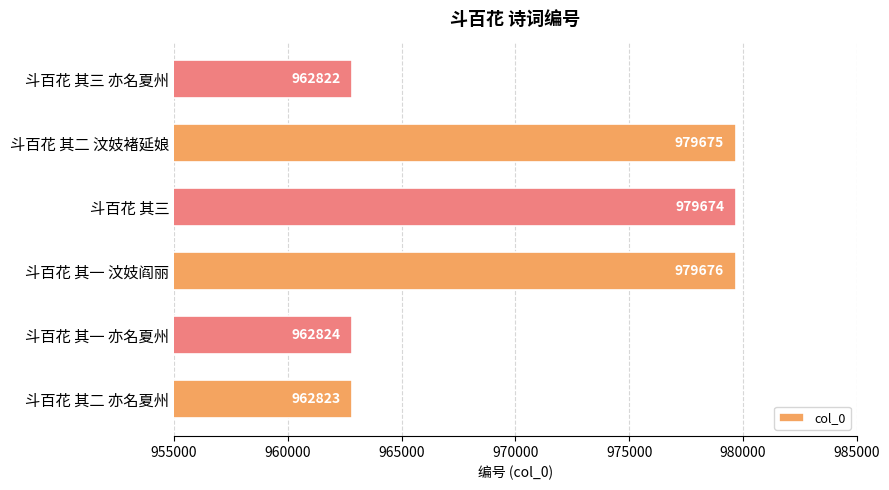

Rank the categories by value from highest to lowest.

斗百花 其一 汶妓阎丽, 斗百花 其二 汶妓褚延娘, 斗百花 其三, 斗百花 其一 亦名夏州, 斗百花 其二 亦名夏州, 斗百花 其三 亦名夏州